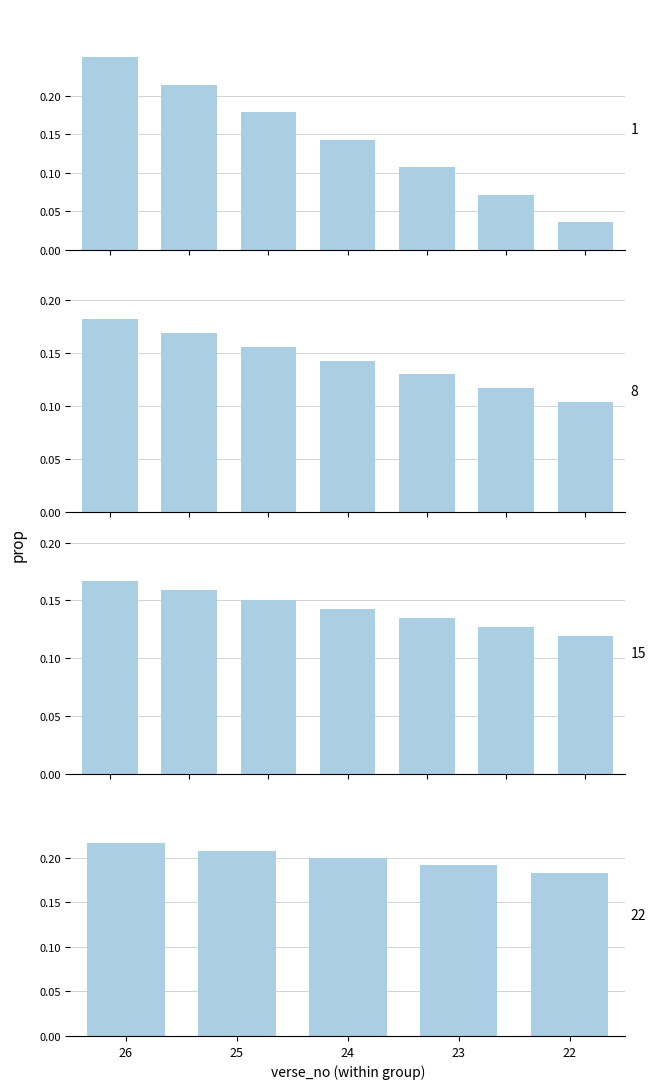

Count the number of categories in the chart.

5